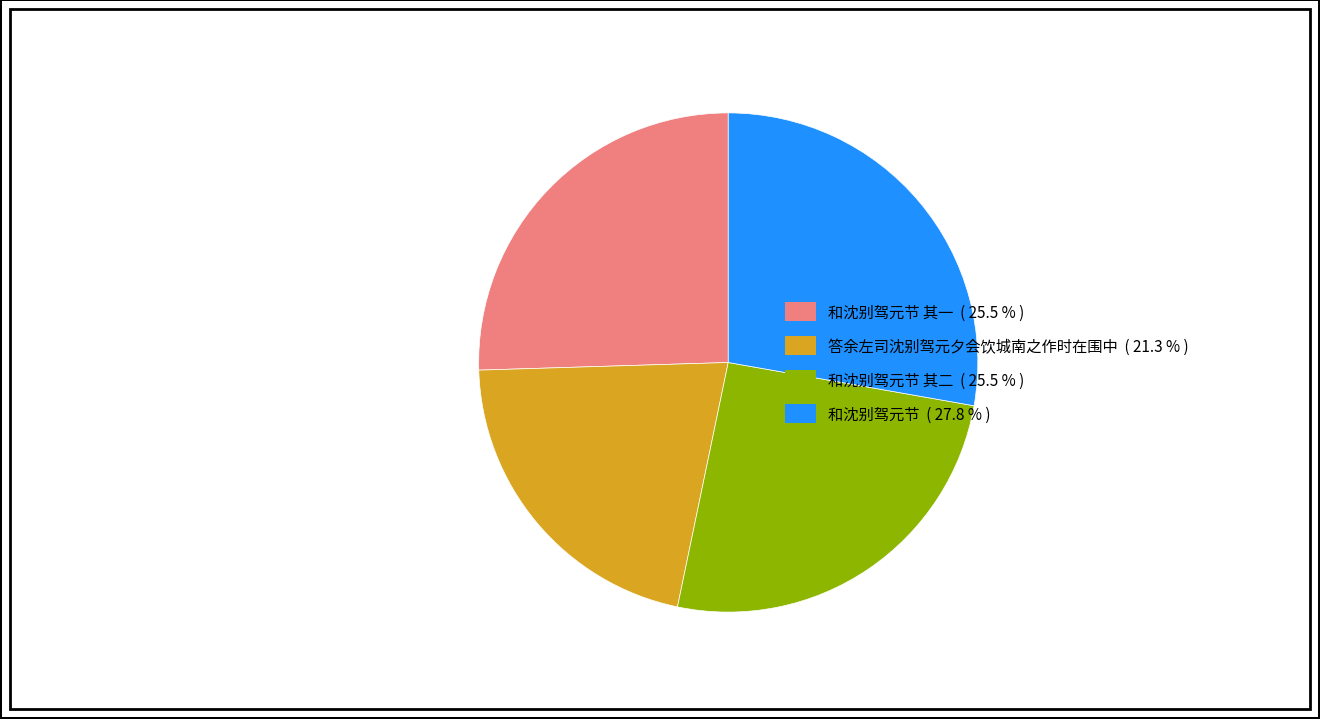

Does any single category account for the majority?

No